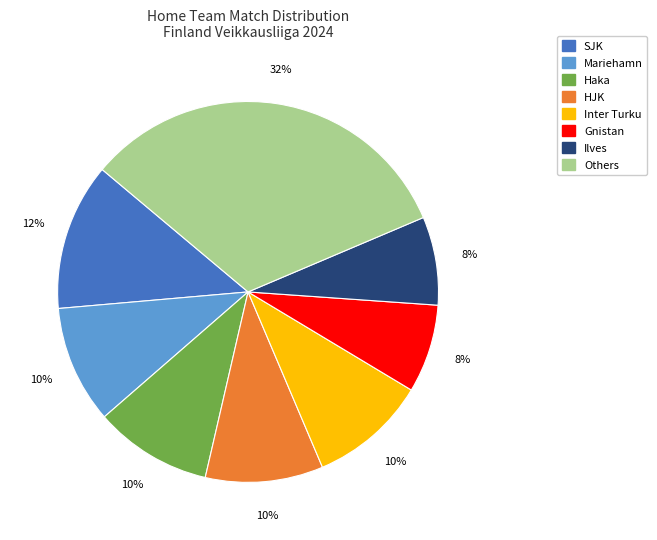

Is there a majority slice in this chart?

No